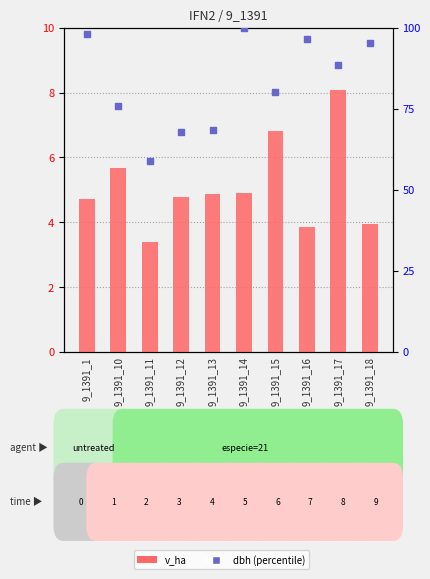

What are all the series names shown in the legend?

v_ha, dbh (percentile)